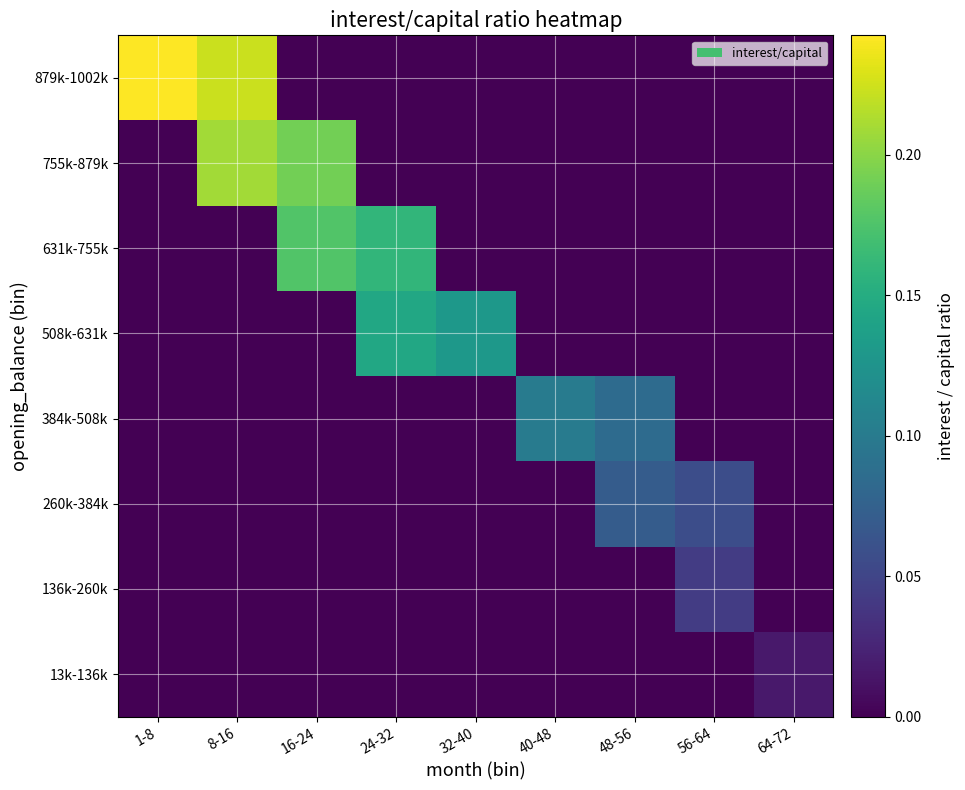

Which label corresponds to the smallest value in the chart?

1-8